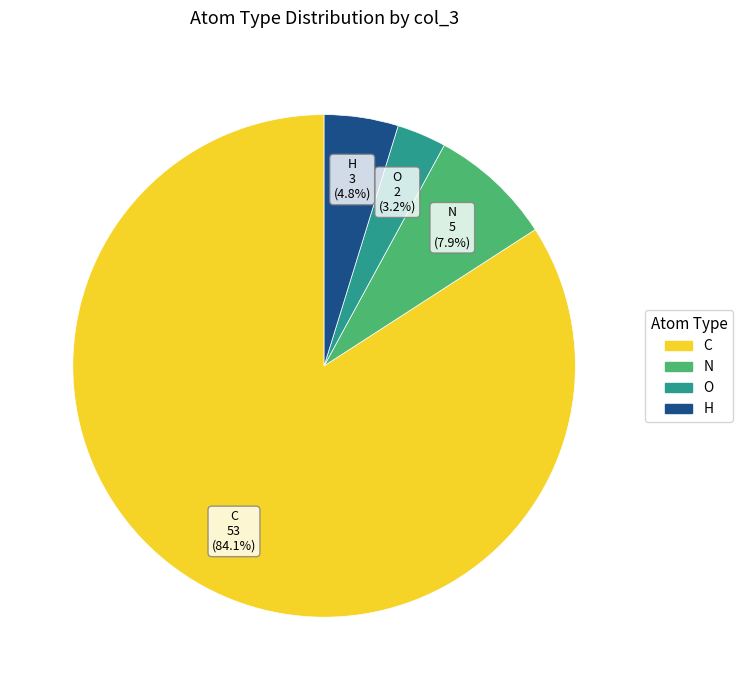

What is the smallest slice in the pie chart?

O